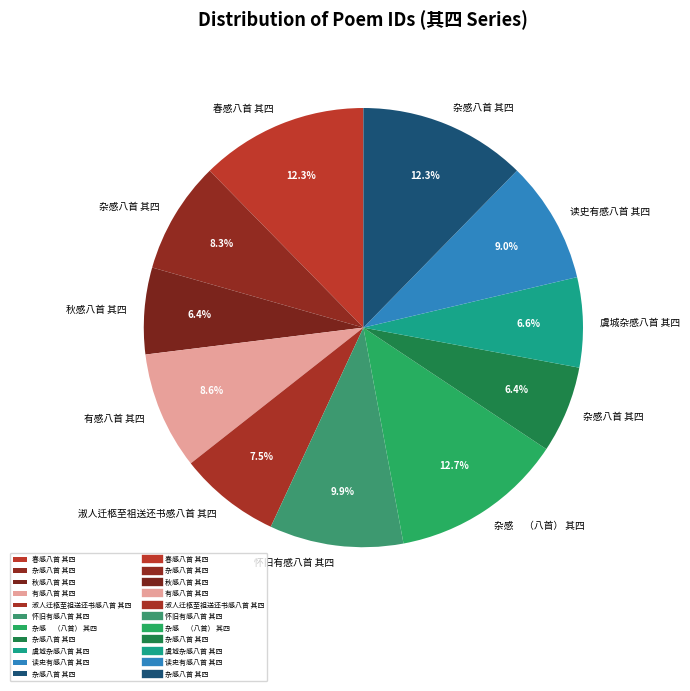

How many segments does this pie chart have?

11